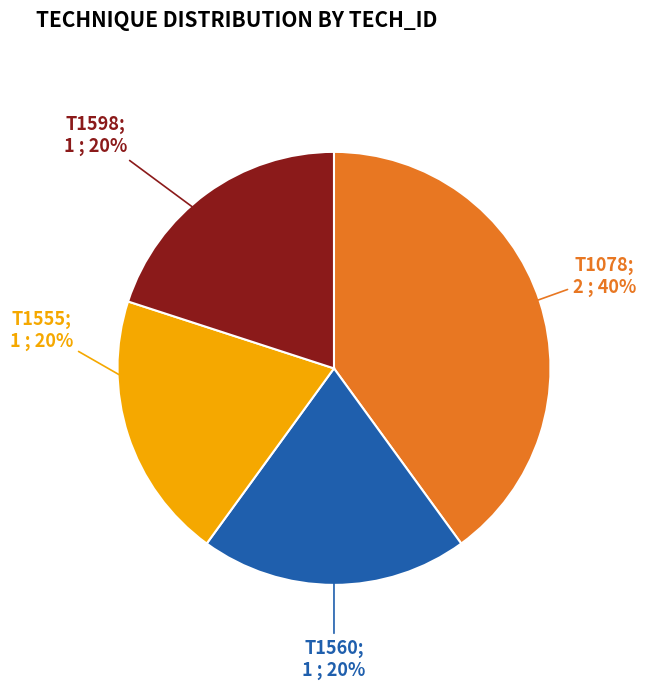

To the nearest percent, what is the difference between the largest and smallest slice percentages?

20%